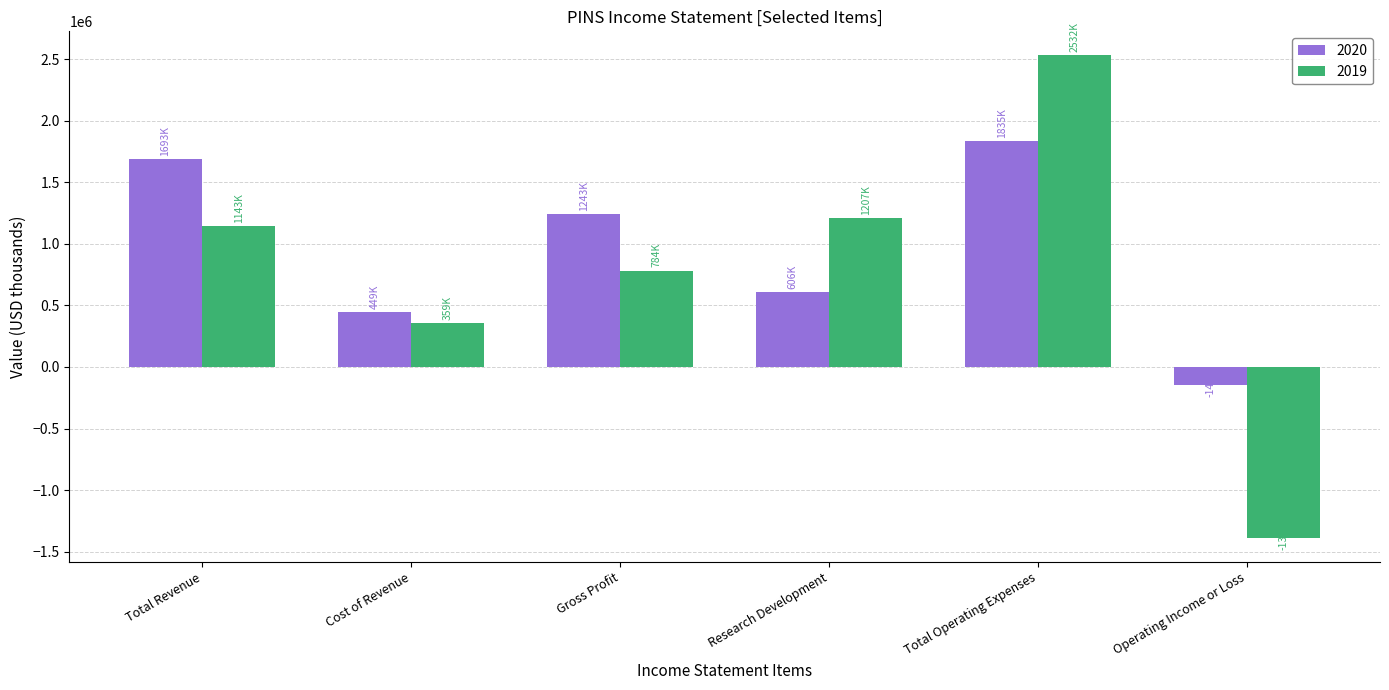

What are all the series names shown in the legend?

2020, 2019